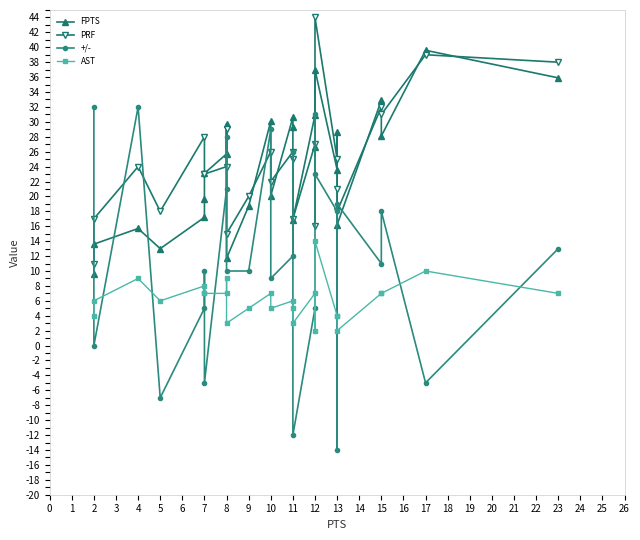

True or false: AST and PRF cross at least once.

False